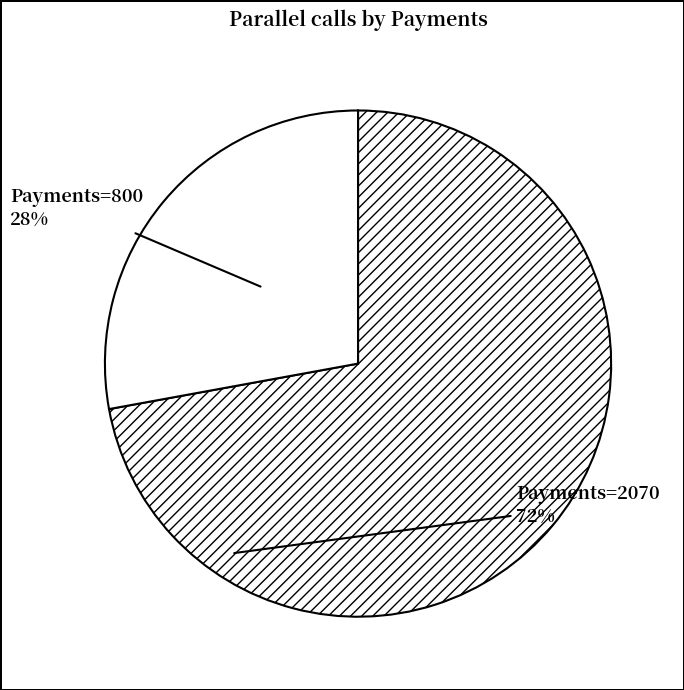

Rank the categories by value from lowest to highest.

800, 2070